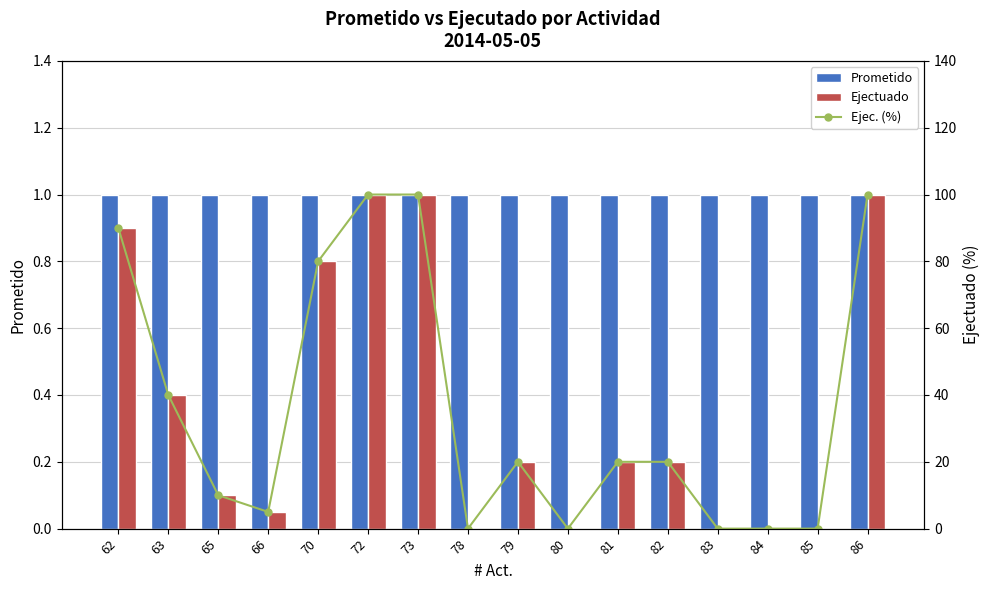

How many values in Ejec. (%) are above zero?

11